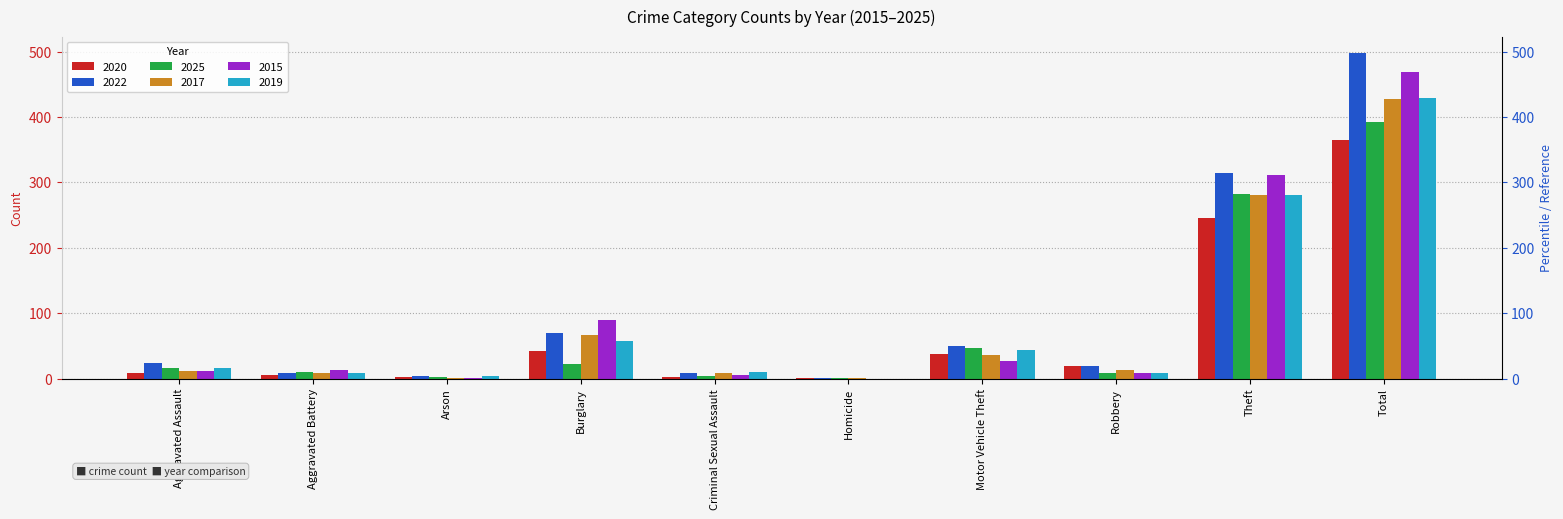

What is the label of the 7th bar from the left?

Motor Vehicle Theft